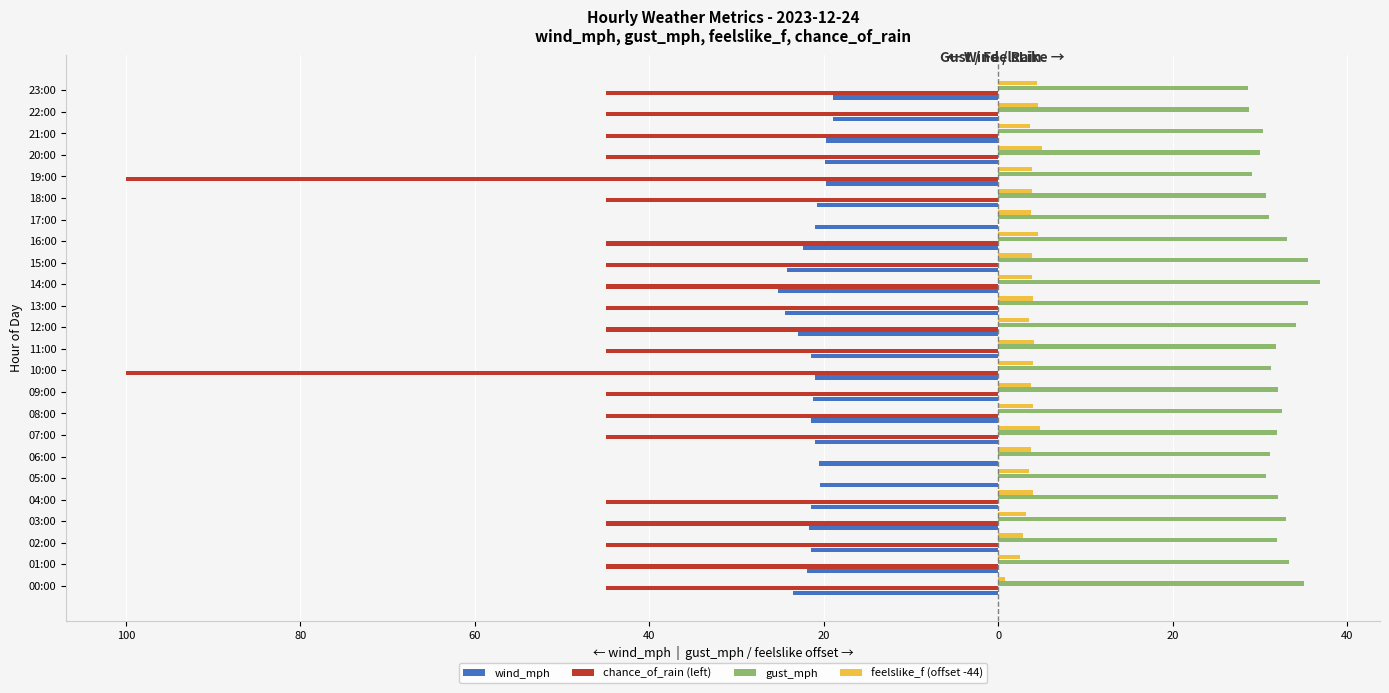

What are all the series names shown in the legend?

wind_mph, chance_of_rain (left), gust_mph, feelslike_f (offset -44)